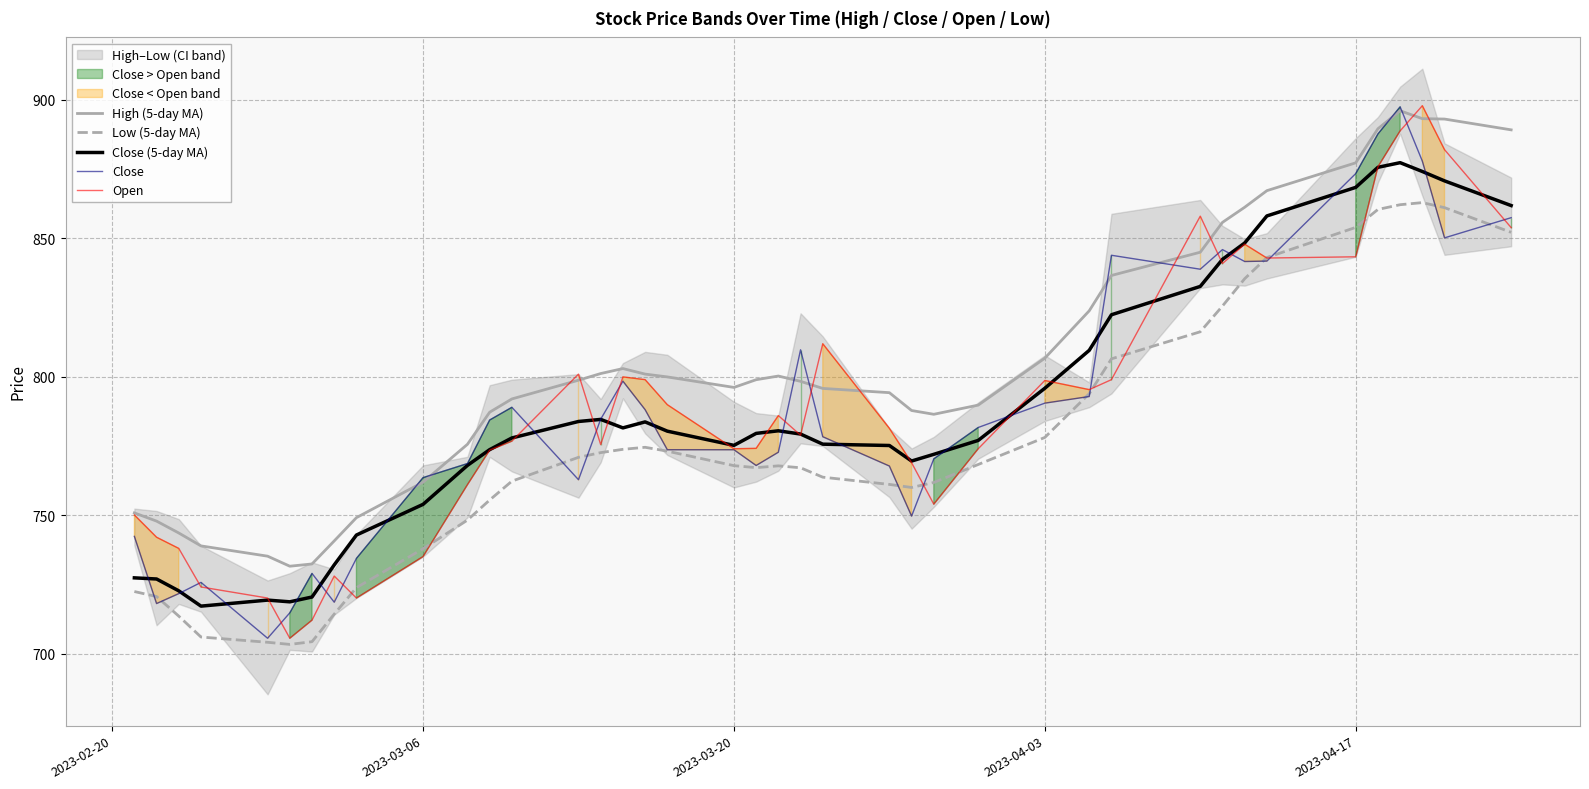

In High (5-day MA), how many points are lower than both neighbors (excluding endpoints)?

3